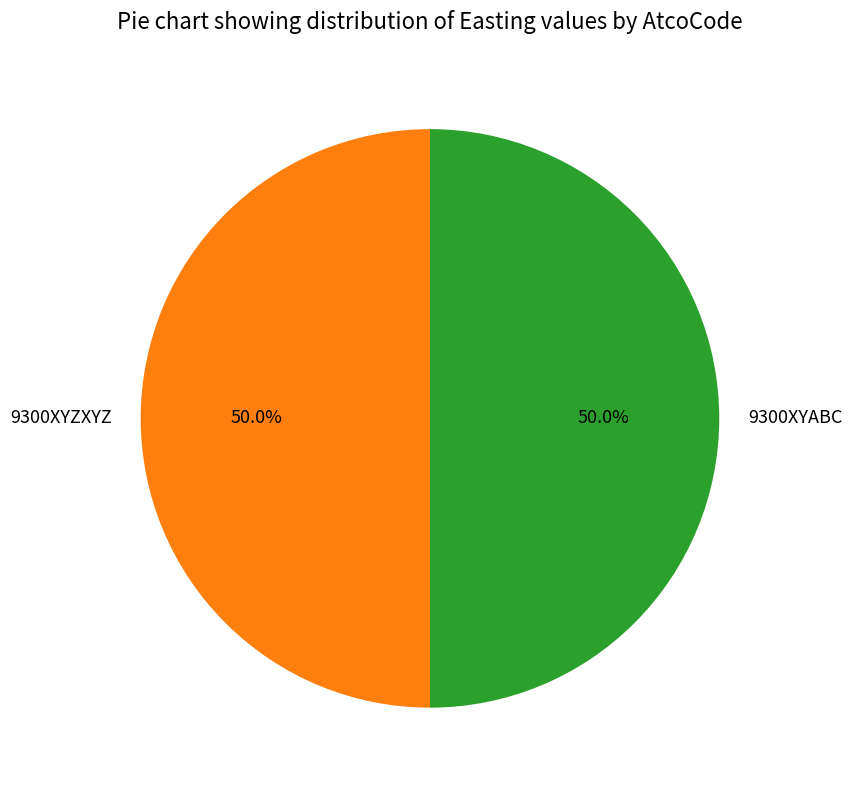

To the nearest percent, what is the combined percentage of 9300XYZXYZ and 9300XYABC?

100%